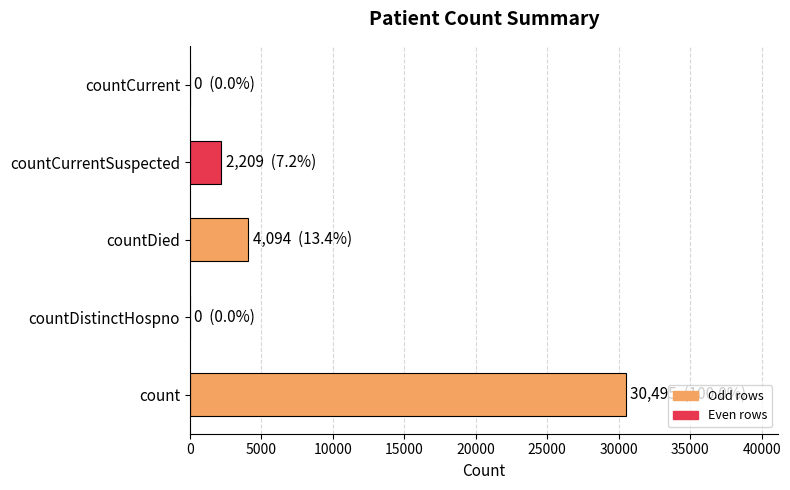

How many categories are shown in the chart?

5